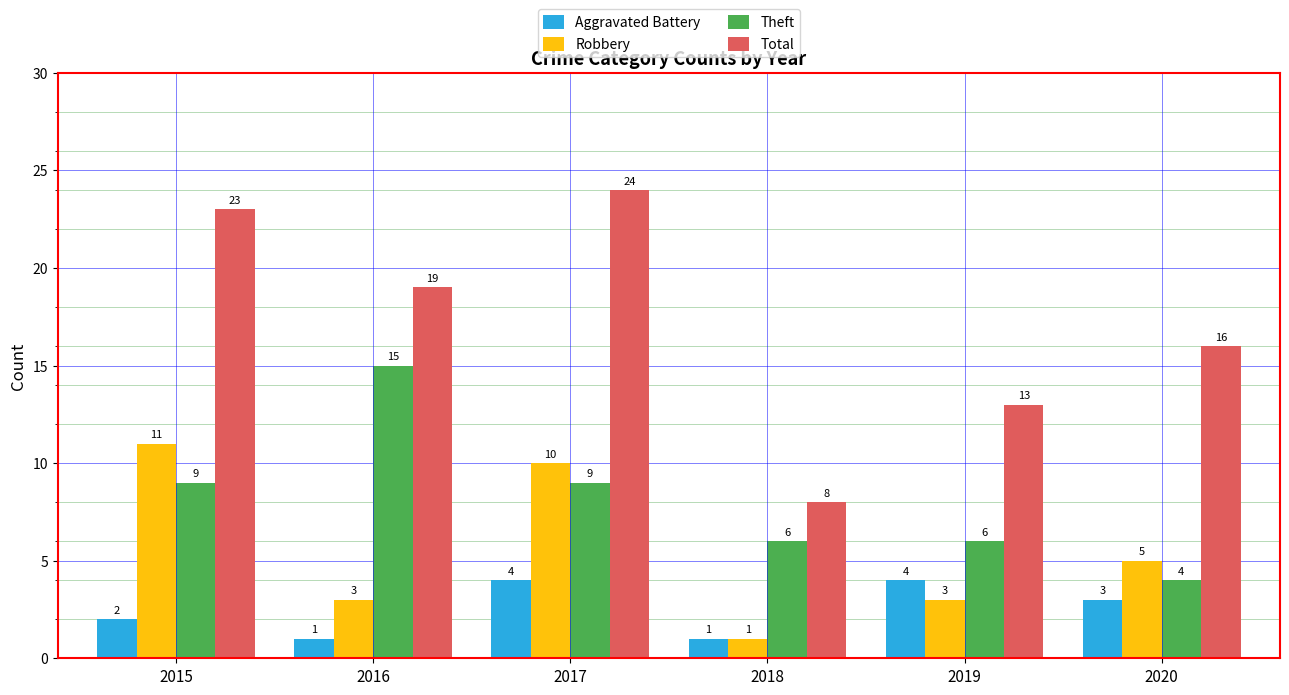

What is the difference between the Theft values at 2015 and 2018?

3